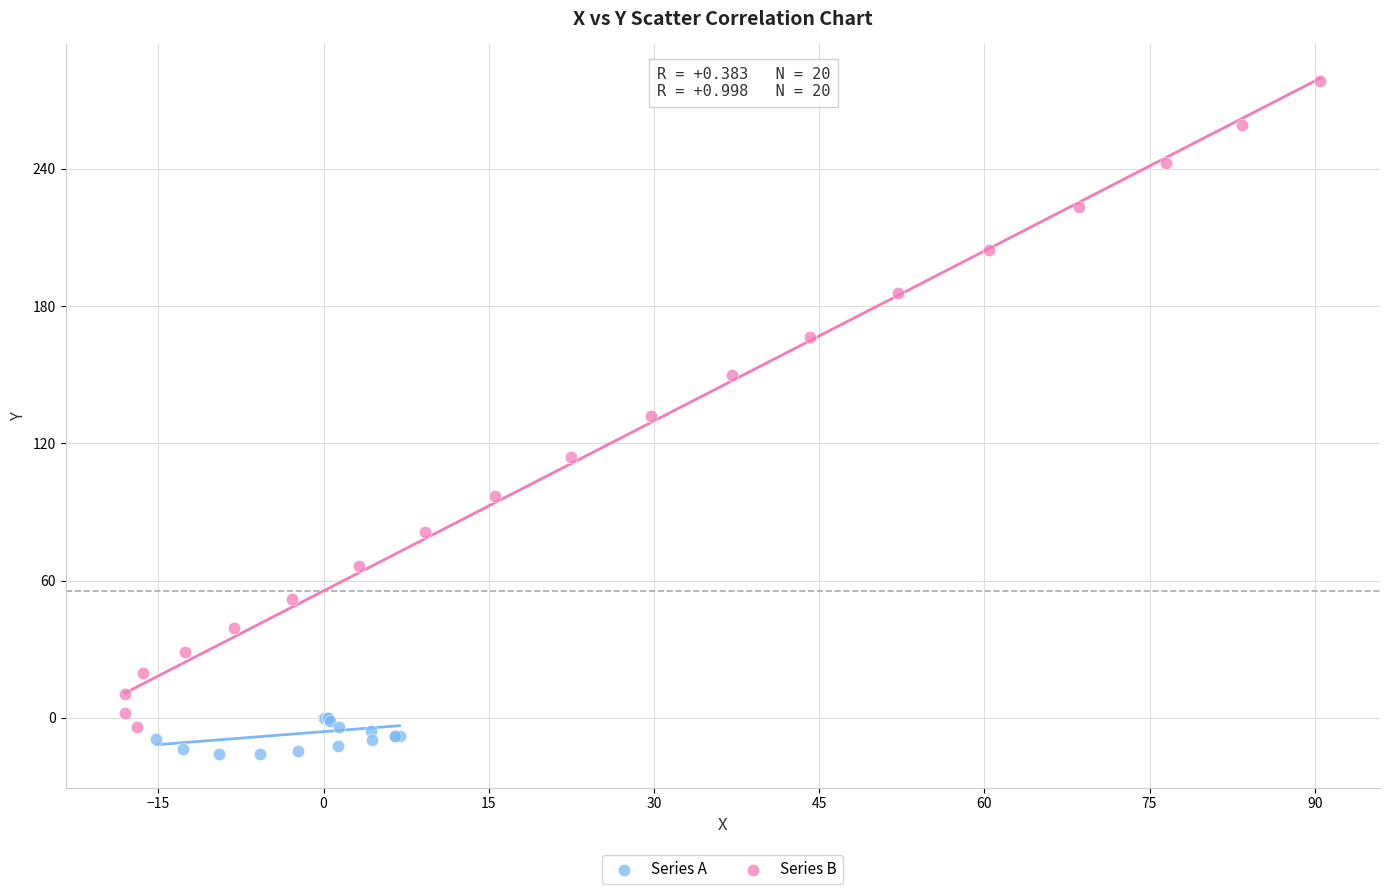

What are all the series names shown in the legend?

Series A, Series B